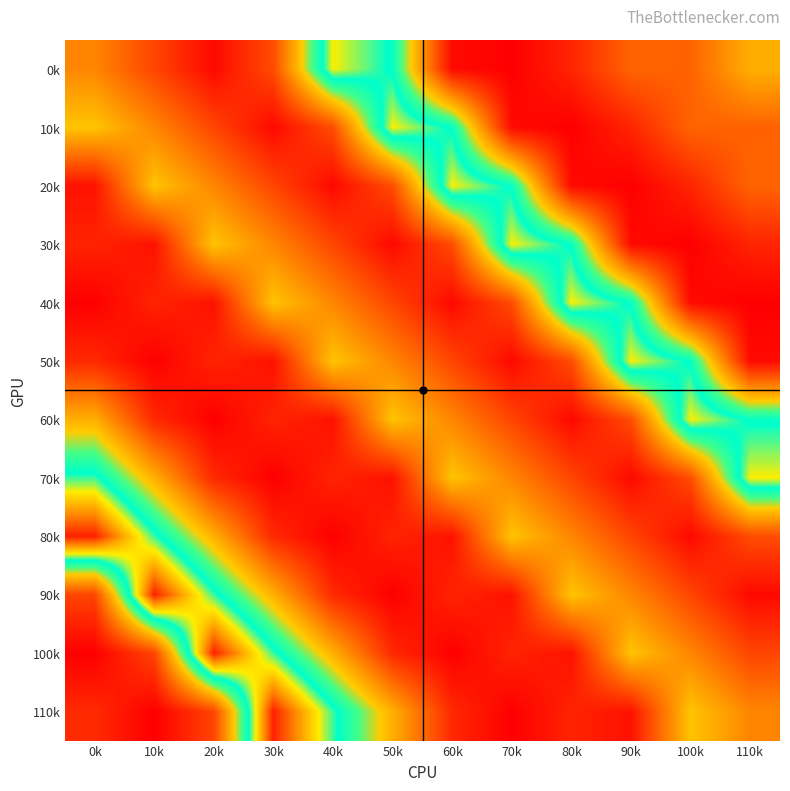

At how many categories does at least one series exceed 344?

12